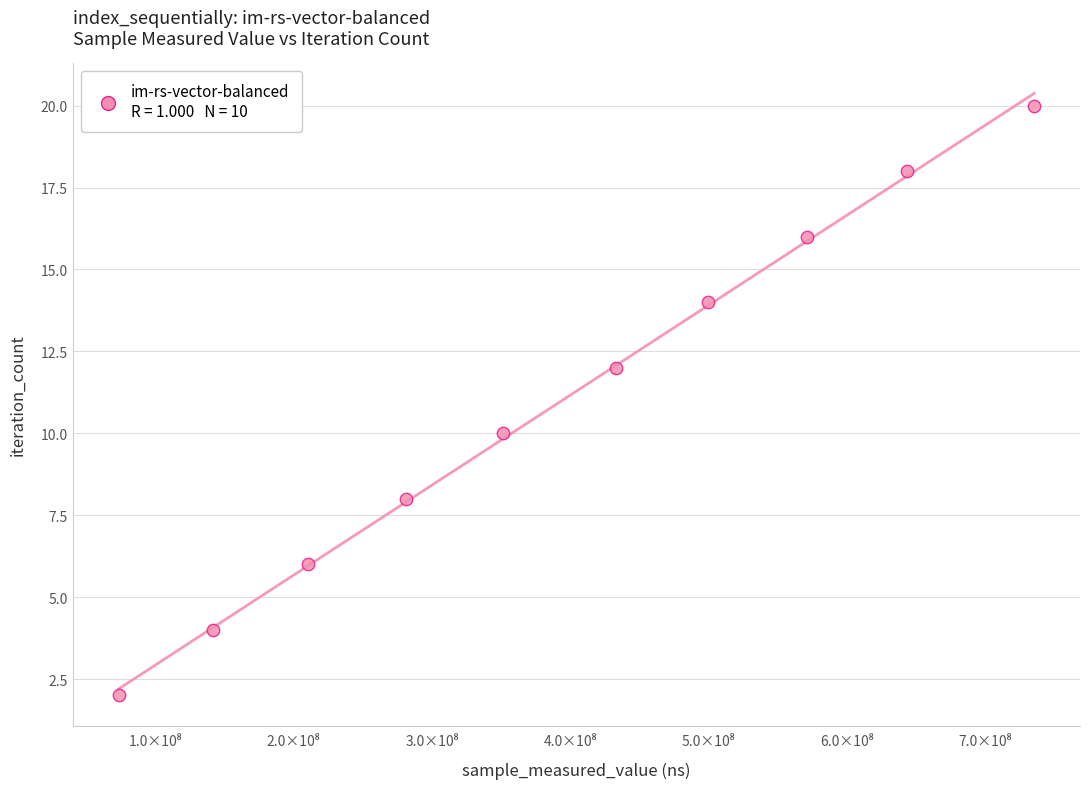

What is the range of X values (max minus min)?

661846659